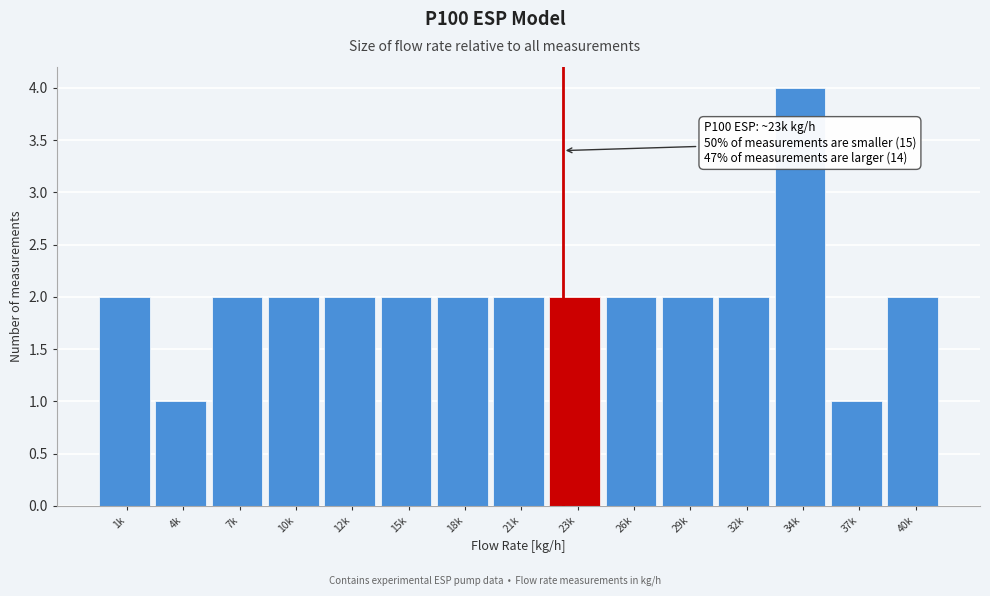

Reading left to right, transcribe all the data shown in this chart.

2	1	2	2	2	2	2	2	2	2	2	2	4	1	2